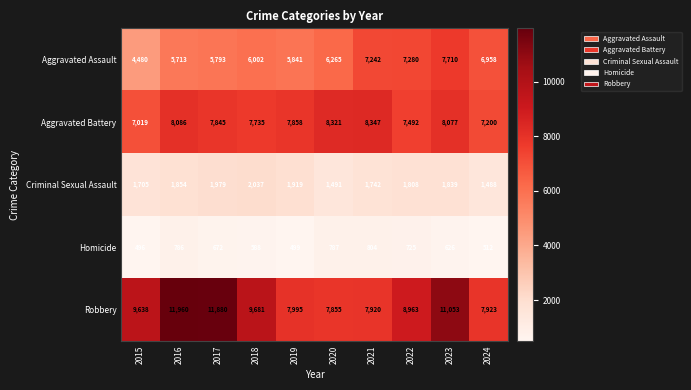

Which series has the largest total across all categories?

Robbery